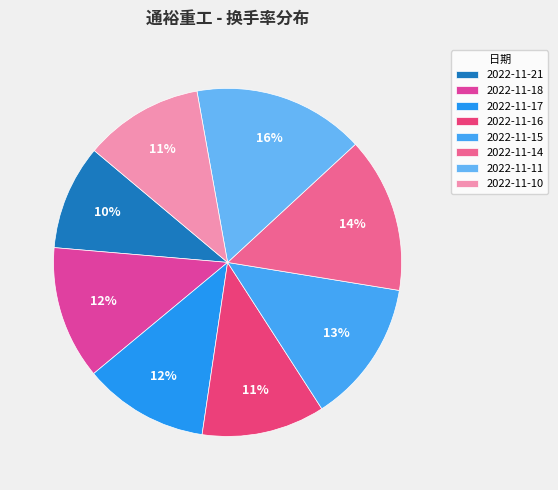

How many slices are in this pie chart?

8